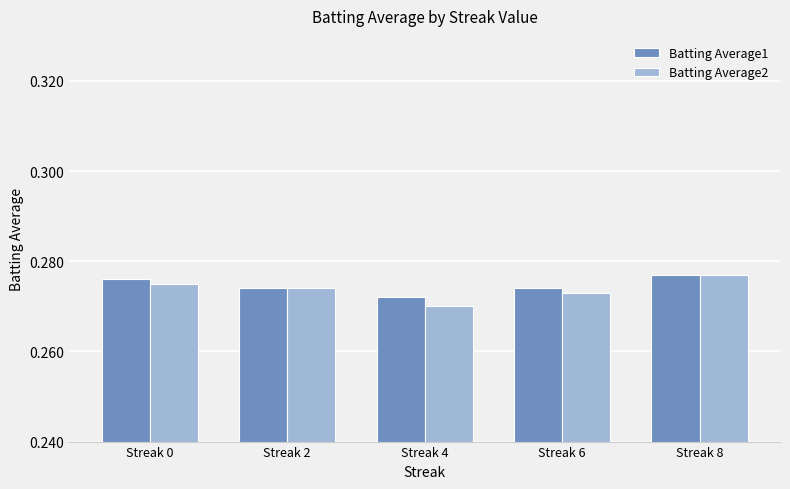

What is the total value across all series at Streak 6?

0.5